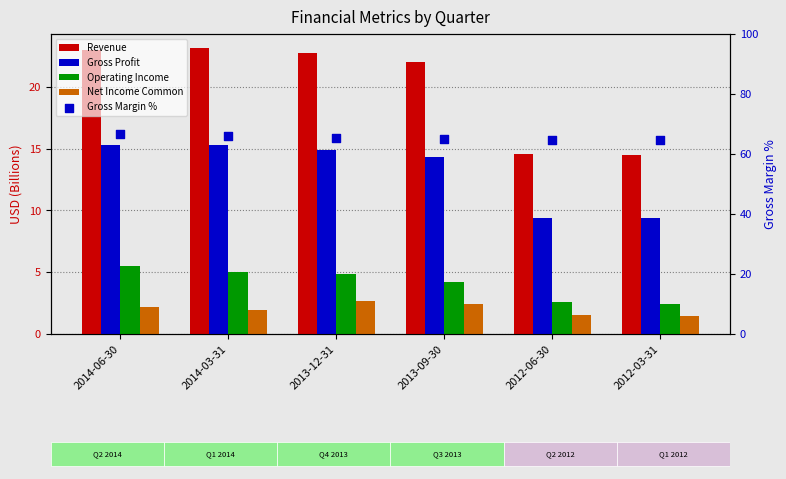

At which category is the sum across all series the highest?

2014-06-30